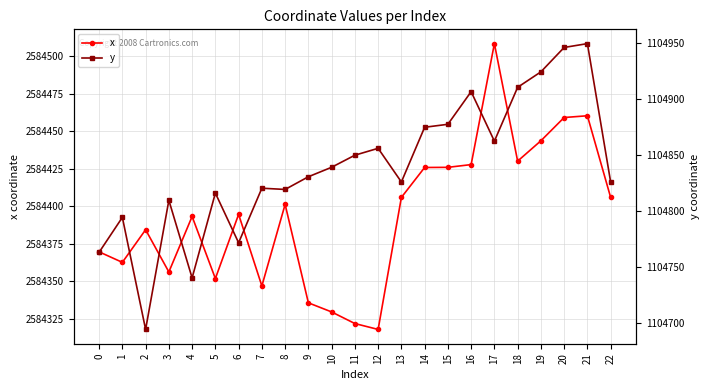

True or false: x has more than 2 points higher than both neighbors.

True